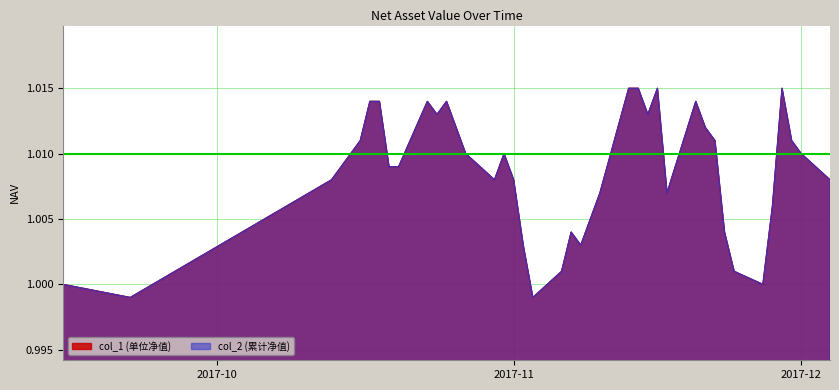

What are all the series names shown in the legend?

col_1, col_2